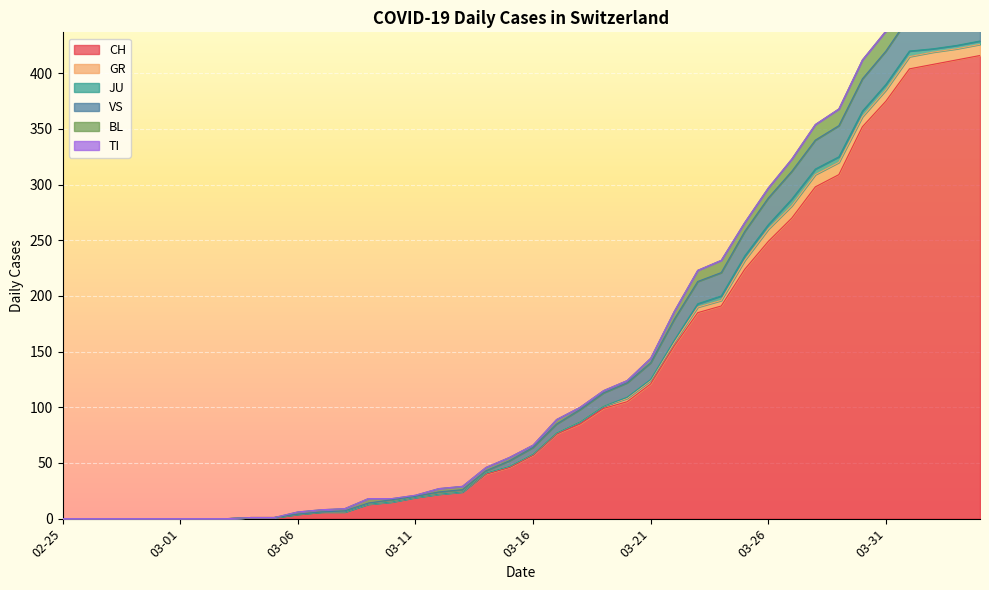

Rank the series by their maximum value, from highest to lowest.

CH, VS, BL, GR, JU, TI